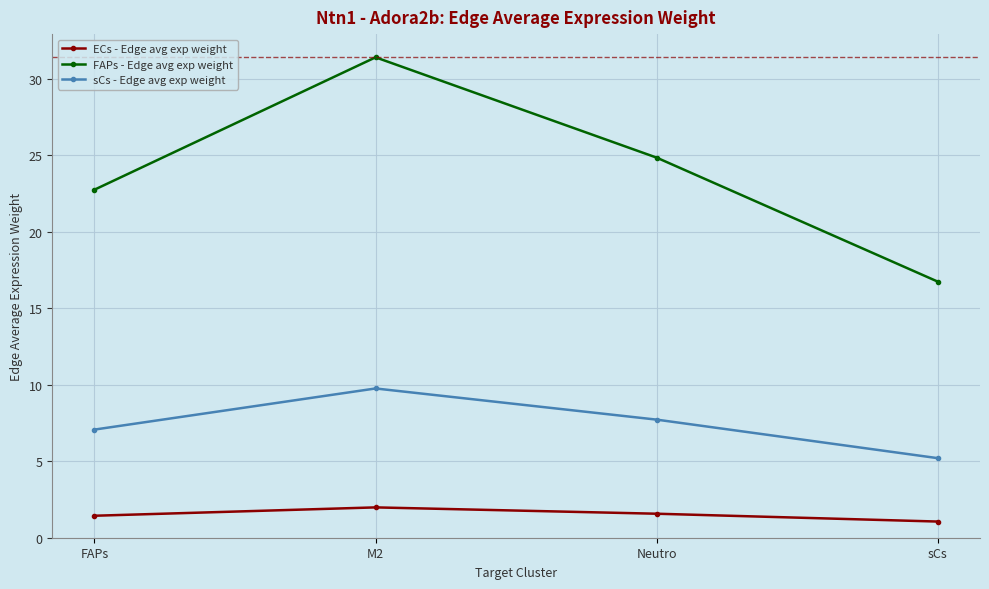

At which category does the chart reach its minimum across all series?

sCs